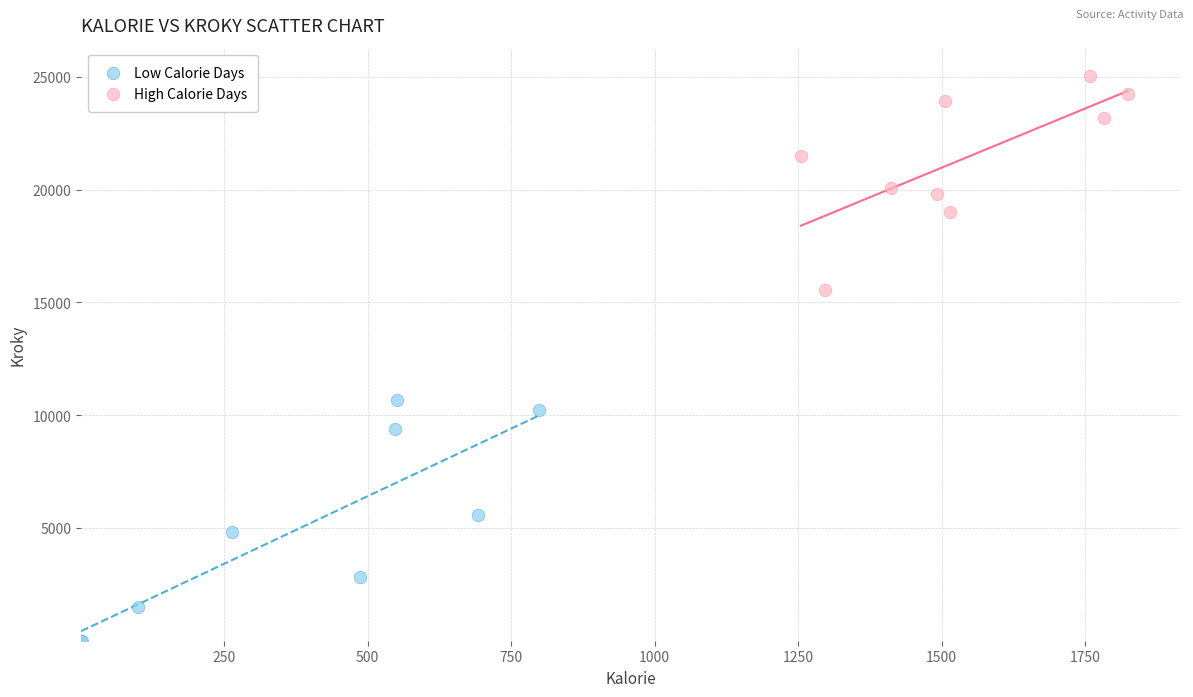

Which series reaches the minimum Y coordinate?

Low Calorie Days